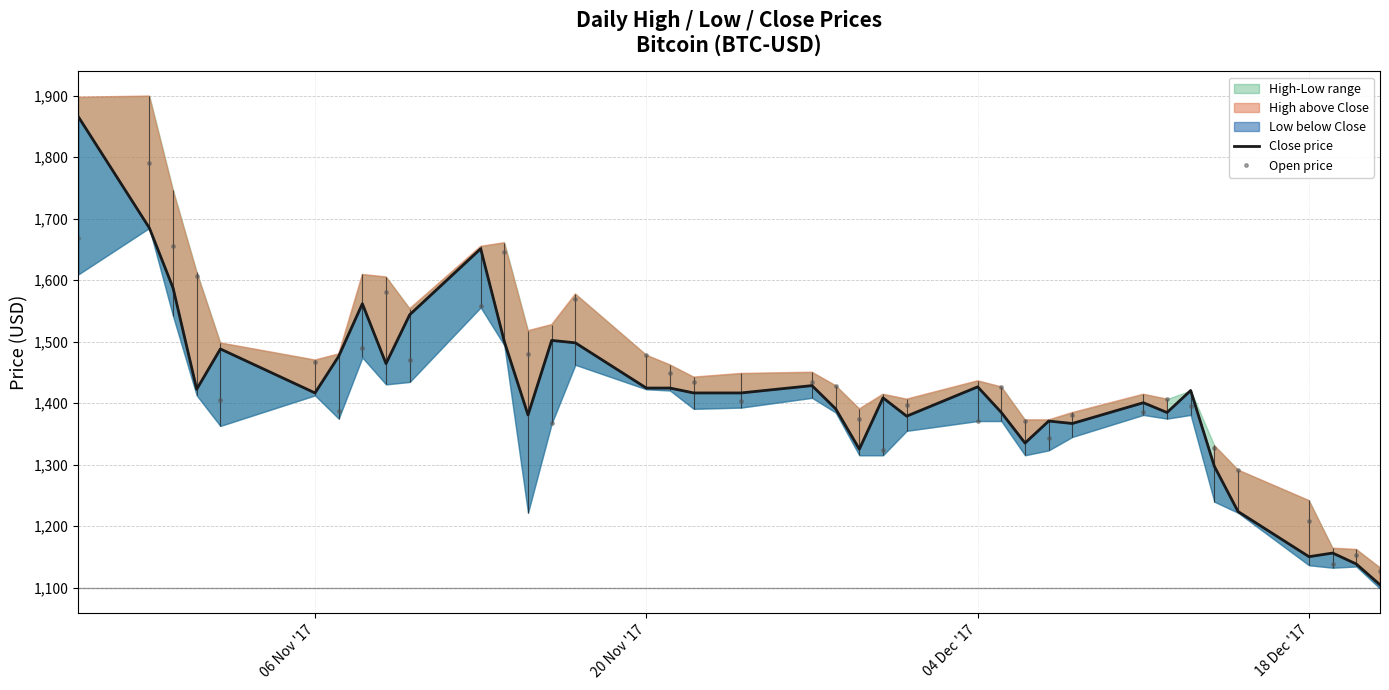

How many data points in Open price are above 1406?

19